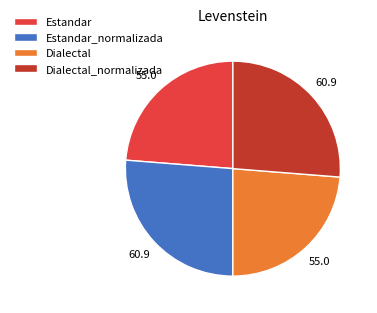

Does Dialectal represent more than half of the total?

No